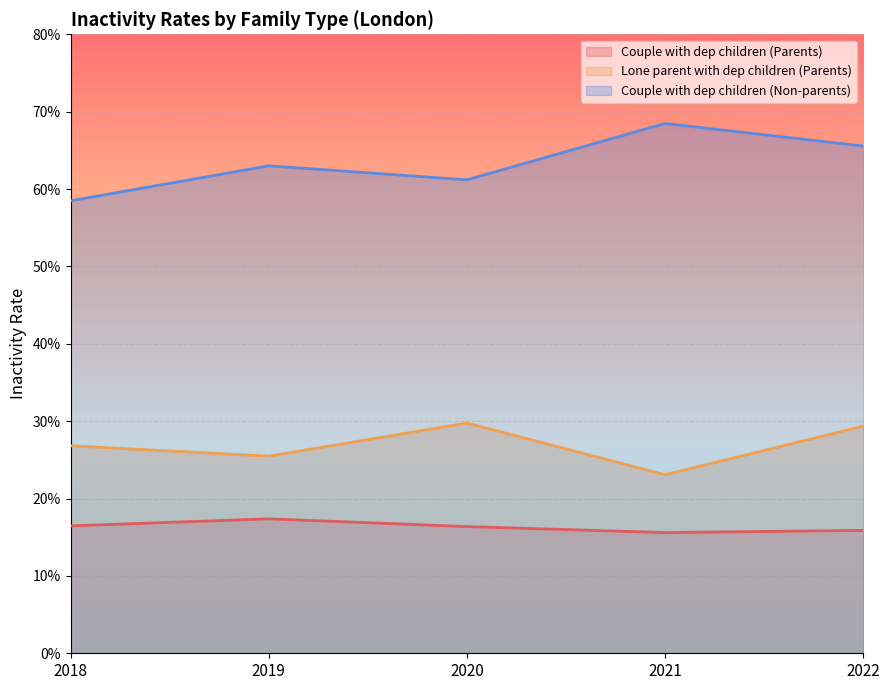

Which series has the widest spread of values?

Couple with dep children (Non-parents)